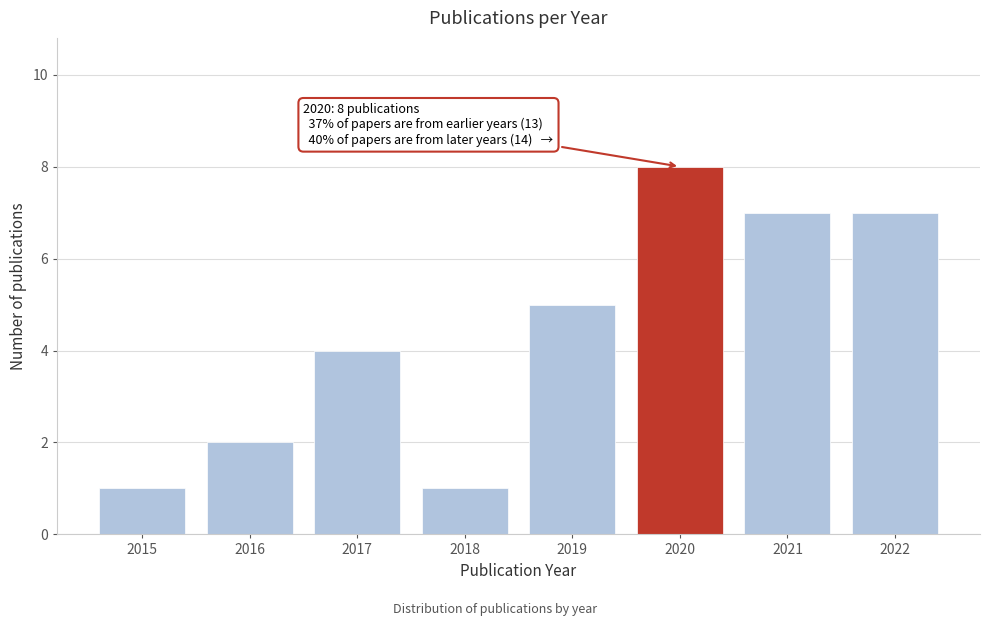

Reading left to right, extract all data points from this chart.

1	2	4	1	5	8	7	7